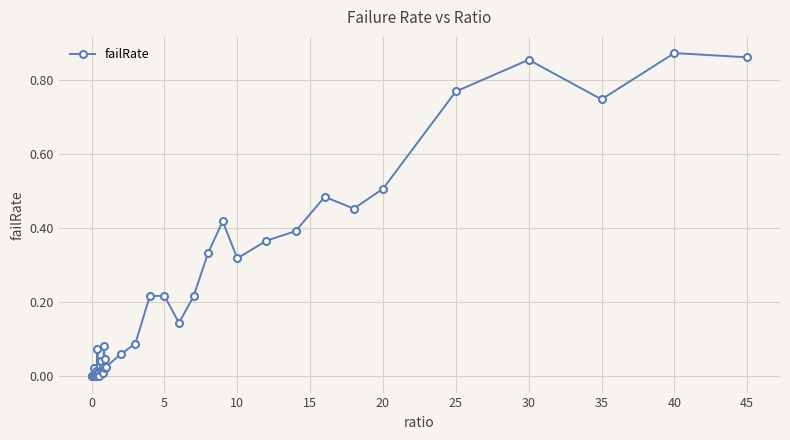

True or false: the data has more than 0 interior local peaks.

True